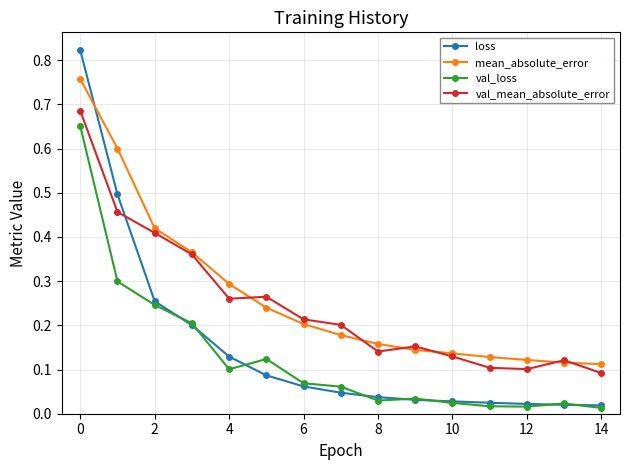

Which series has the widest spread of values?

loss